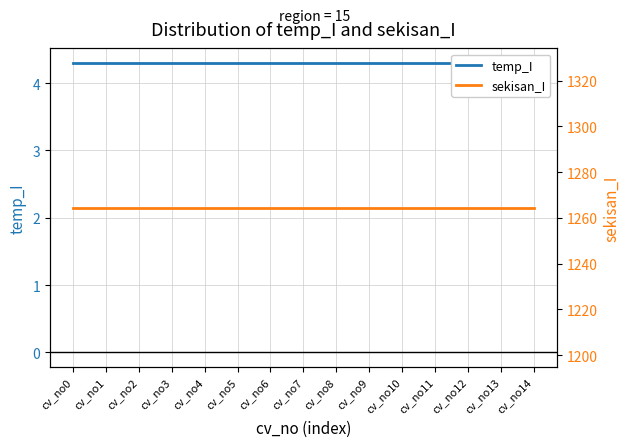

True or false: temp_I has more than 1 points higher than both neighbors.

False